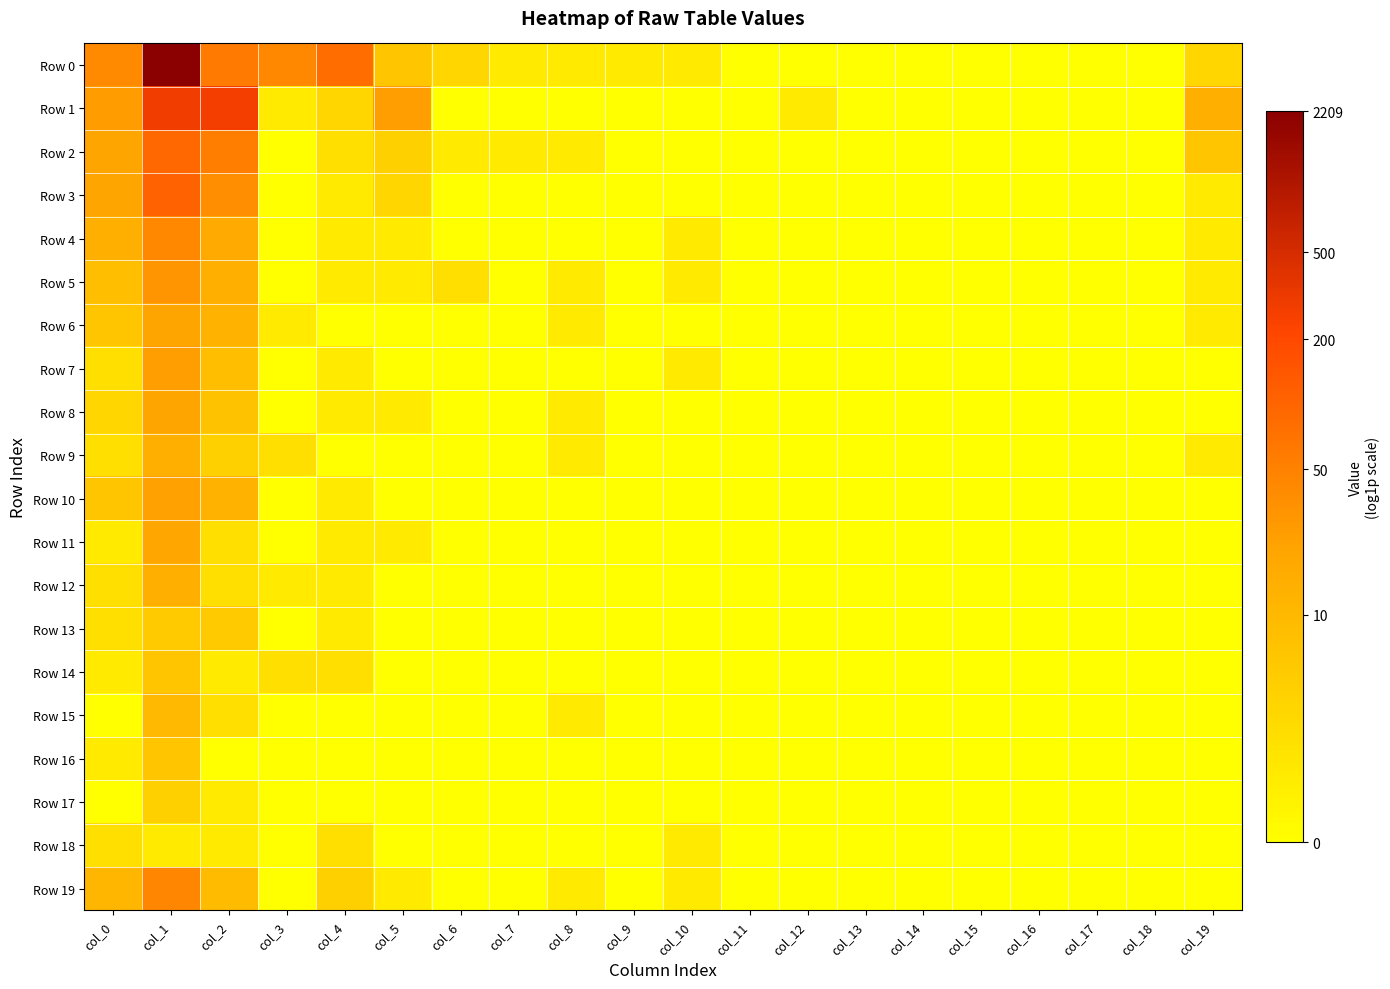

Reading left to right, list all the values displayed in this chart.

Row 0: col_0=3.7	col_1=7.7	col_2=4.1	col_3=3.8	col_4=4.4	col_5=1.9	col_6=1.4	col_7=0.7	col_8=0.7	col_9=0.7	col_10=0.7	col_11=0.0	col_12=0.0	col_13=0.0	col_14=0.0	col_15=0.0	col_16=0.0	col_17=0.0	col_18=0.0	col_19=1.4
Row 1: col_0=3.3	col_1=5.6	col_2=5.6	col_3=0.7	col_4=1.4	col_5=3.2	col_6=0.0	col_7=0.0	col_8=0.0	col_9=0.0	col_10=0.0	col_11=0.0	col_12=0.7	col_13=0.0	col_14=0.0	col_15=0.0	col_16=0.0	col_17=0.0	col_18=0.0	col_19=2.7
Row 2: col_0=3.1	col_1=4.5	col_2=4.0	col_3=0.0	col_4=1.1	col_5=1.6	col_6=0.7	col_7=0.7	col_8=0.7	col_9=0.0	col_10=0.0	col_11=0.0	col_12=0.0	col_13=0.0	col_14=0.0	col_15=0.0	col_16=0.0	col_17=0.0	col_18=0.0	col_19=1.9
Row 3: col_0=3.1	col_1=4.7	col_2=3.6	col_3=0.0	col_4=0.7	col_5=1.4	col_6=0.0	col_7=0.0	col_8=0.0	col_9=0.0	col_10=0.0	col_11=0.0	col_12=0.0	col_13=0.0	col_14=0.0	col_15=0.0	col_16=0.0	col_17=0.0	col_18=0.0	col_19=0.7
Row 4: col_0=2.7	col_1=3.8	col_2=2.9	col_3=0.0	col_4=0.7	col_5=0.7	col_6=0.0	col_7=0.0	col_8=0.0	col_9=0.0	col_10=0.7	col_11=0.0	col_12=0.0	col_13=0.0	col_14=0.0	col_15=0.0	col_16=0.0	col_17=0.0	col_18=0.0	col_19=0.7
Row 5: col_0=2.2	col_1=3.4	col_2=2.7	col_3=0.0	col_4=0.7	col_5=0.7	col_6=1.1	col_7=0.0	col_8=0.7	col_9=0.0	col_10=0.7	col_11=0.0	col_12=0.0	col_13=0.0	col_14=0.0	col_15=0.0	col_16=0.0	col_17=0.0	col_18=0.0	col_19=0.7
Row 6: col_0=1.9	col_1=3.0	col_2=2.6	col_3=0.7	col_4=0.0	col_5=0.0	col_6=0.0	col_7=0.0	col_8=0.7	col_9=0.0	col_10=0.0	col_11=0.0	col_12=0.0	col_13=0.0	col_14=0.0	col_15=0.0	col_16=0.0	col_17=0.0	col_18=0.0	col_19=0.7
Row 7: col_0=1.1	col_1=3.2	col_2=2.2	col_3=0.0	col_4=0.7	col_5=0.0	col_6=0.0	col_7=0.0	col_8=0.0	col_9=0.0	col_10=0.7	col_11=0.0	col_12=0.0	col_13=0.0	col_14=0.0	col_15=0.0	col_16=0.0	col_17=0.0	col_18=0.0	col_19=0.0
Row 8: col_0=1.4	col_1=3.1	col_2=2.1	col_3=0.0	col_4=0.7	col_5=0.7	col_6=0.0	col_7=0.0	col_8=0.7	col_9=0.0	col_10=0.0	col_11=0.0	col_12=0.0	col_13=0.0	col_14=0.0	col_15=0.0	col_16=0.0	col_17=0.0	col_18=0.0	col_19=0.0
Row 9: col_0=1.1	col_1=2.7	col_2=1.6	col_3=1.1	col_4=0.0	col_5=0.0	col_6=0.0	col_7=0.0	col_8=0.7	col_9=0.0	col_10=0.0	col_11=0.0	col_12=0.0	col_13=0.0	col_14=0.0	col_15=0.0	col_16=0.0	col_17=0.0	col_18=0.0	col_19=0.7
Row 10: col_0=1.9	col_1=3.2	col_2=2.6	col_3=0.0	col_4=0.7	col_5=0.0	col_6=0.0	col_7=0.0	col_8=0.0	col_9=0.0	col_10=0.0	col_11=0.0	col_12=0.0	col_13=0.0	col_14=0.0	col_15=0.0	col_16=0.0	col_17=0.0	col_18=0.0	col_19=0.0
Row 11: col_0=0.7	col_1=3.0	col_2=1.1	col_3=0.0	col_4=0.7	col_5=0.7	col_6=0.0	col_7=0.0	col_8=0.0	col_9=0.0	col_10=0.0	col_11=0.0	col_12=0.0	col_13=0.0	col_14=0.0	col_15=0.0	col_16=0.0	col_17=0.0	col_18=0.0	col_19=0.0
Row 12: col_0=1.1	col_1=2.7	col_2=1.1	col_3=0.7	col_4=0.7	col_5=0.0	col_6=0.0	col_7=0.0	col_8=0.0	col_9=0.0	col_10=0.0	col_11=0.0	col_12=0.0	col_13=0.0	col_14=0.0	col_15=0.0	col_16=0.0	col_17=0.0	col_18=0.0	col_19=0.0
Row 13: col_0=1.1	col_1=1.8	col_2=1.8	col_3=0.0	col_4=0.7	col_5=0.0	col_6=0.0	col_7=0.0	col_8=0.0	col_9=0.0	col_10=0.0	col_11=0.0	col_12=0.0	col_13=0.0	col_14=0.0	col_15=0.0	col_16=0.0	col_17=0.0	col_18=0.0	col_19=0.0
Row 14: col_0=0.7	col_1=1.9	col_2=0.7	col_3=1.1	col_4=1.1	col_5=0.0	col_6=0.0	col_7=0.0	col_8=0.0	col_9=0.0	col_10=0.0	col_11=0.0	col_12=0.0	col_13=0.0	col_14=0.0	col_15=0.0	col_16=0.0	col_17=0.0	col_18=0.0	col_19=0.0
Row 15: col_0=0.0	col_1=2.4	col_2=1.1	col_3=0.0	col_4=0.0	col_5=0.0	col_6=0.0	col_7=0.0	col_8=0.7	col_9=0.0	col_10=0.0	col_11=0.0	col_12=0.0	col_13=0.0	col_14=0.0	col_15=0.0	col_16=0.0	col_17=0.0	col_18=0.0	col_19=0.0
Row 16: col_0=0.7	col_1=1.9	col_2=0.0	col_3=0.0	col_4=0.0	col_5=0.0	col_6=0.0	col_7=0.0	col_8=0.0	col_9=0.0	col_10=0.0	col_11=0.0	col_12=0.0	col_13=0.0	col_14=0.0	col_15=0.0	col_16=0.0	col_17=0.0	col_18=0.0	col_19=0.0
Row 17: col_0=0.0	col_1=1.6	col_2=0.7	col_3=0.0	col_4=0.0	col_5=0.0	col_6=0.0	col_7=0.0	col_8=0.0	col_9=0.0	col_10=0.0	col_11=0.0	col_12=0.0	col_13=0.0	col_14=0.0	col_15=0.0	col_16=0.0	col_17=0.0	col_18=0.0	col_19=0.0
Row 18: col_0=1.1	col_1=0.7	col_2=0.7	col_3=0.0	col_4=1.1	col_5=0.0	col_6=0.0	col_7=0.0	col_8=0.0	col_9=0.0	col_10=0.7	col_11=0.0	col_12=0.0	col_13=0.0	col_14=0.0	col_15=0.0	col_16=0.0	col_17=0.0	col_18=0.0	col_19=0.0
Row 19: col_0=2.5	col_1=3.8	col_2=2.3	col_3=0.0	col_4=1.6	col_5=0.7	col_6=0.0	col_7=0.0	col_8=0.7	col_9=0.0	col_10=0.7	col_11=0.0	col_12=0.0	col_13=0.0	col_14=0.0	col_15=0.0	col_16=0.0	col_17=0.0	col_18=0.0	col_19=0.0